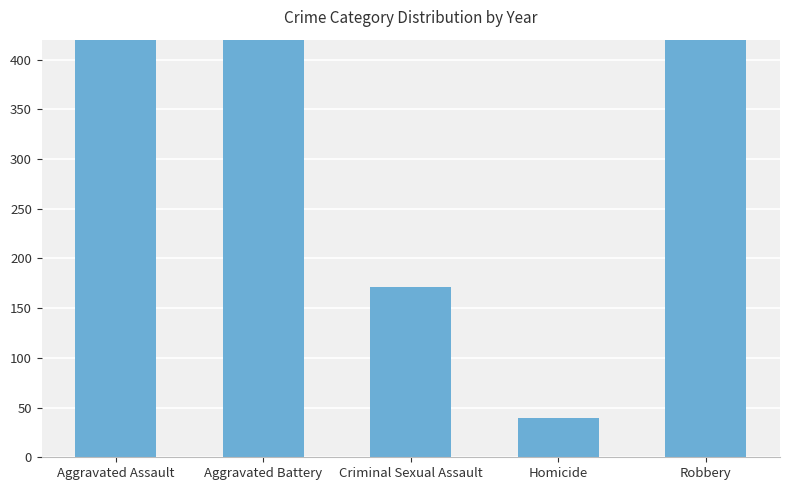

Are the bars grouped side by side (vs. stacked)?

No